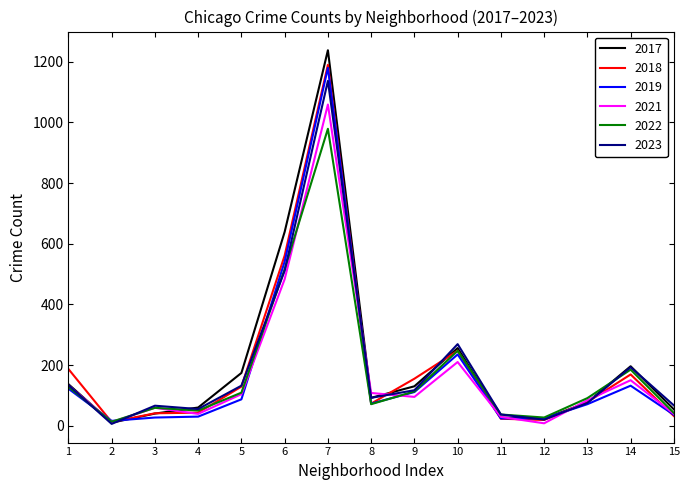

The value of 2018 at 15 is 32. True or false?

True